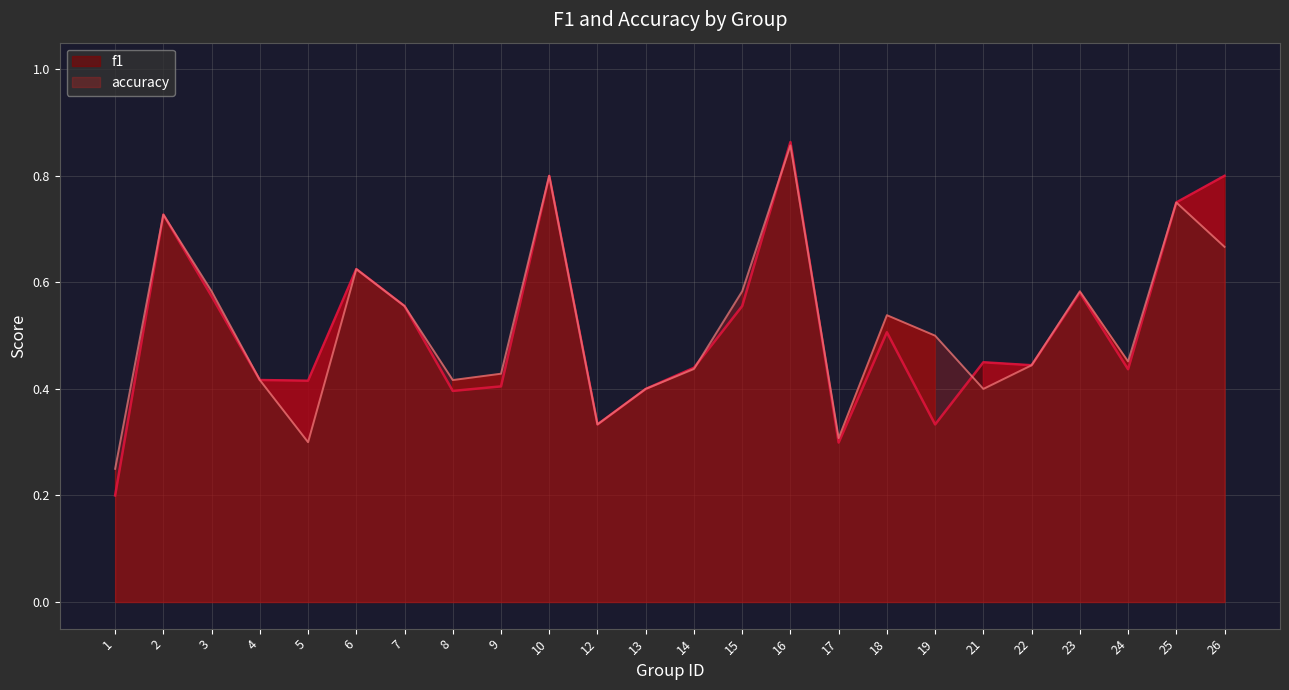

What are all the series names shown in the legend?

f1, accuracy